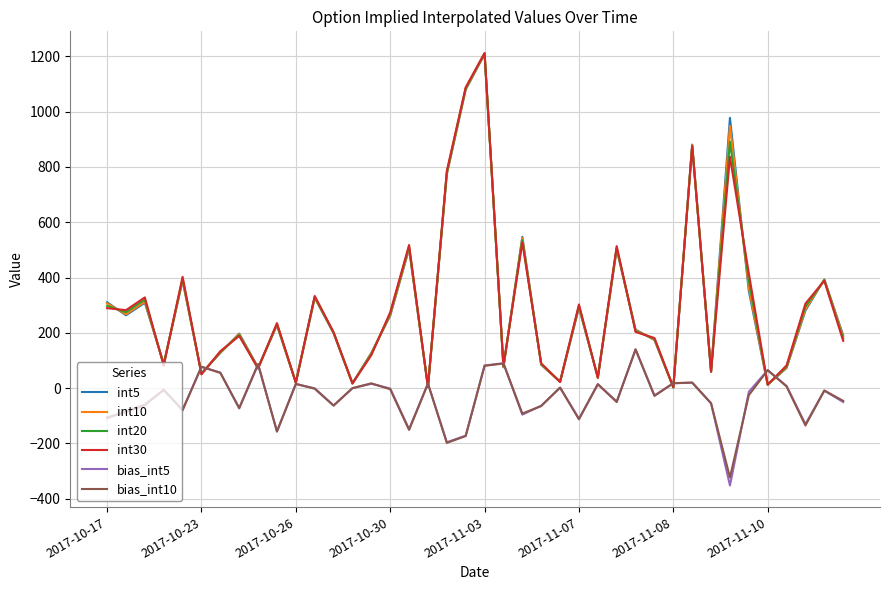

Which series has the largest range (max minus min)?

int30